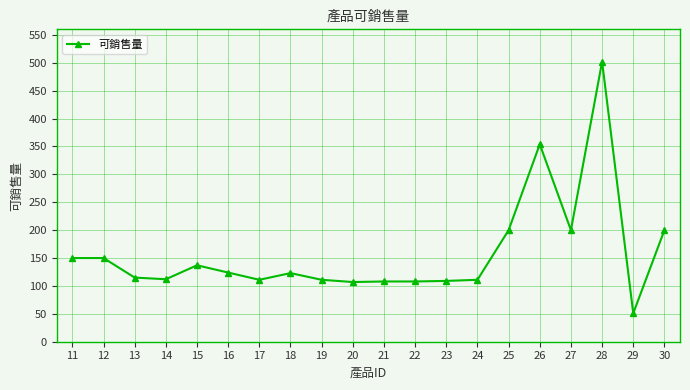

What is the sum of all values?

3183